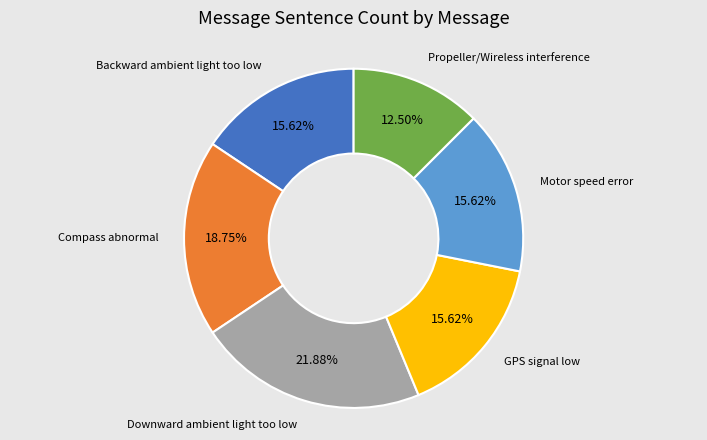

Does any single category account for the majority?

No